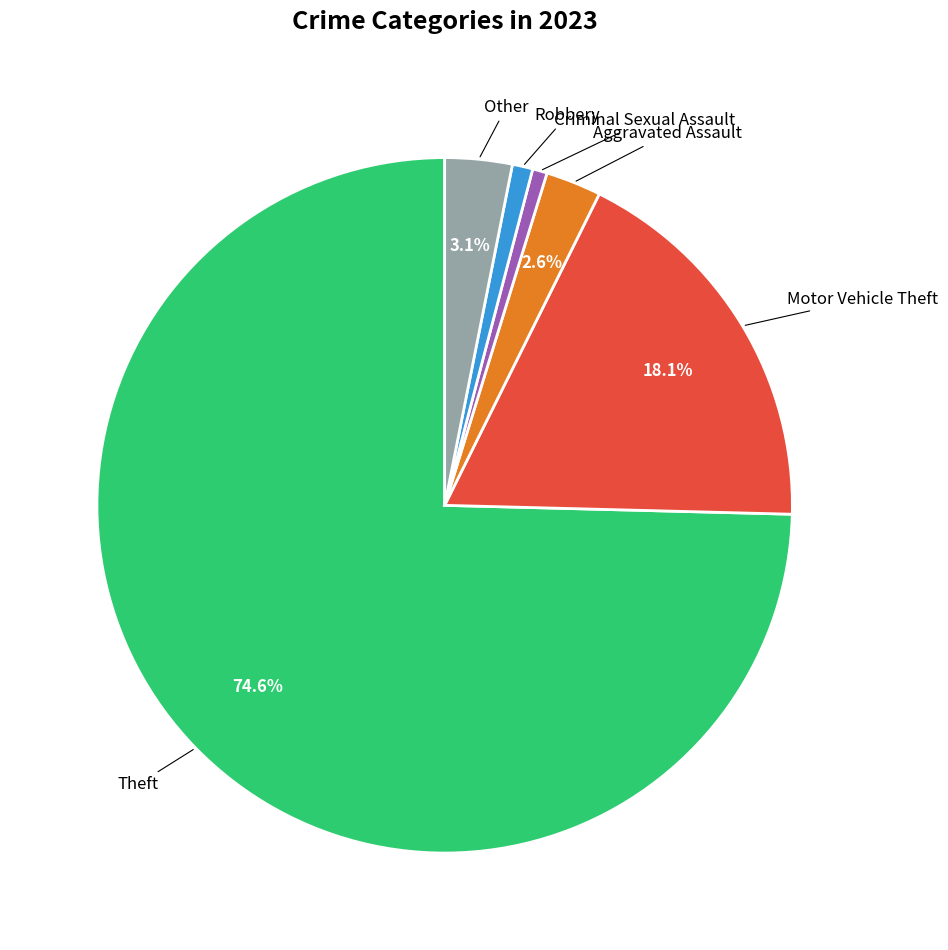

Is there any slice that represents more than half of the pie?

Yes